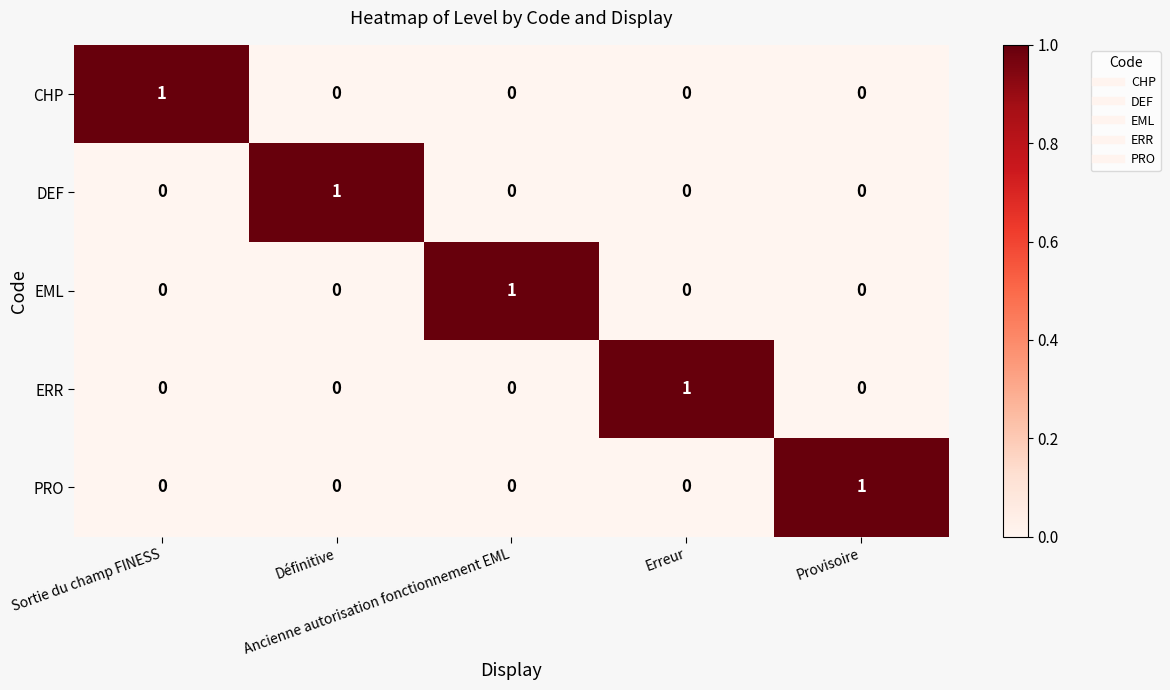

Count the CHP values in the range 0 to 1.

5